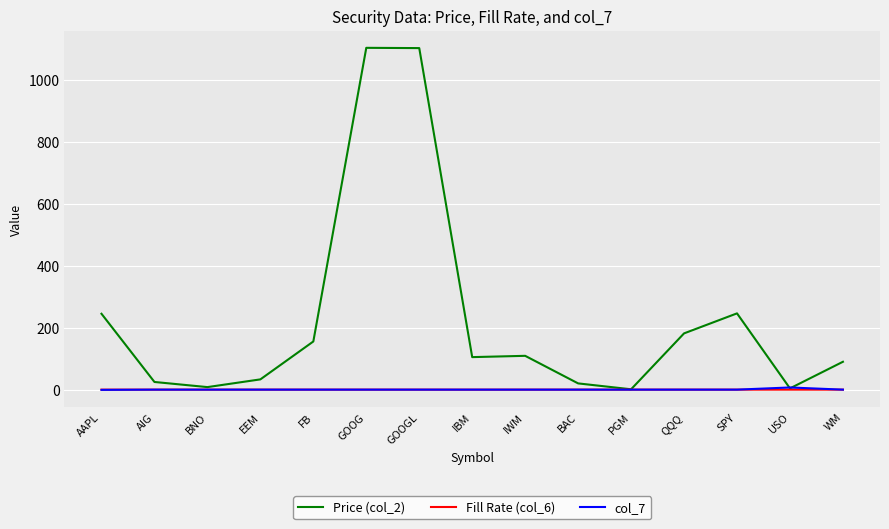

True or false: Fill Rate (col_6) has a value of 1.0 at WM.

True